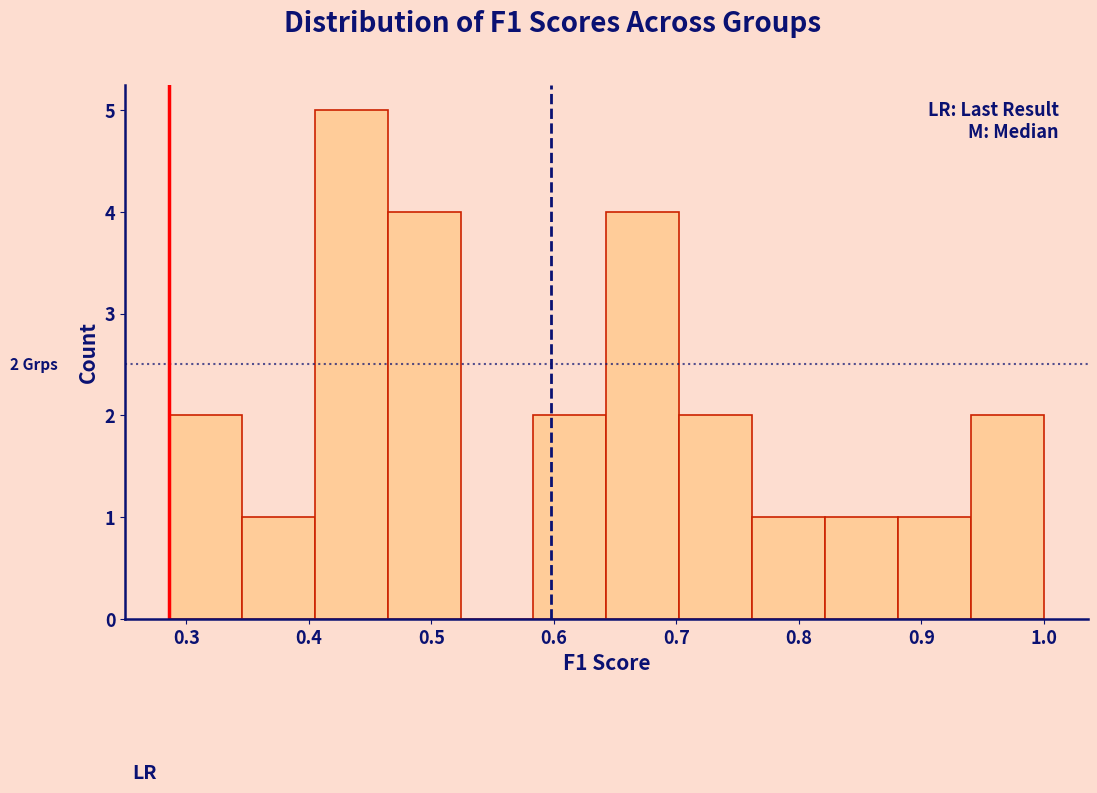

Which range on the x-axis has the tallest bar?

0.40 to 0.46